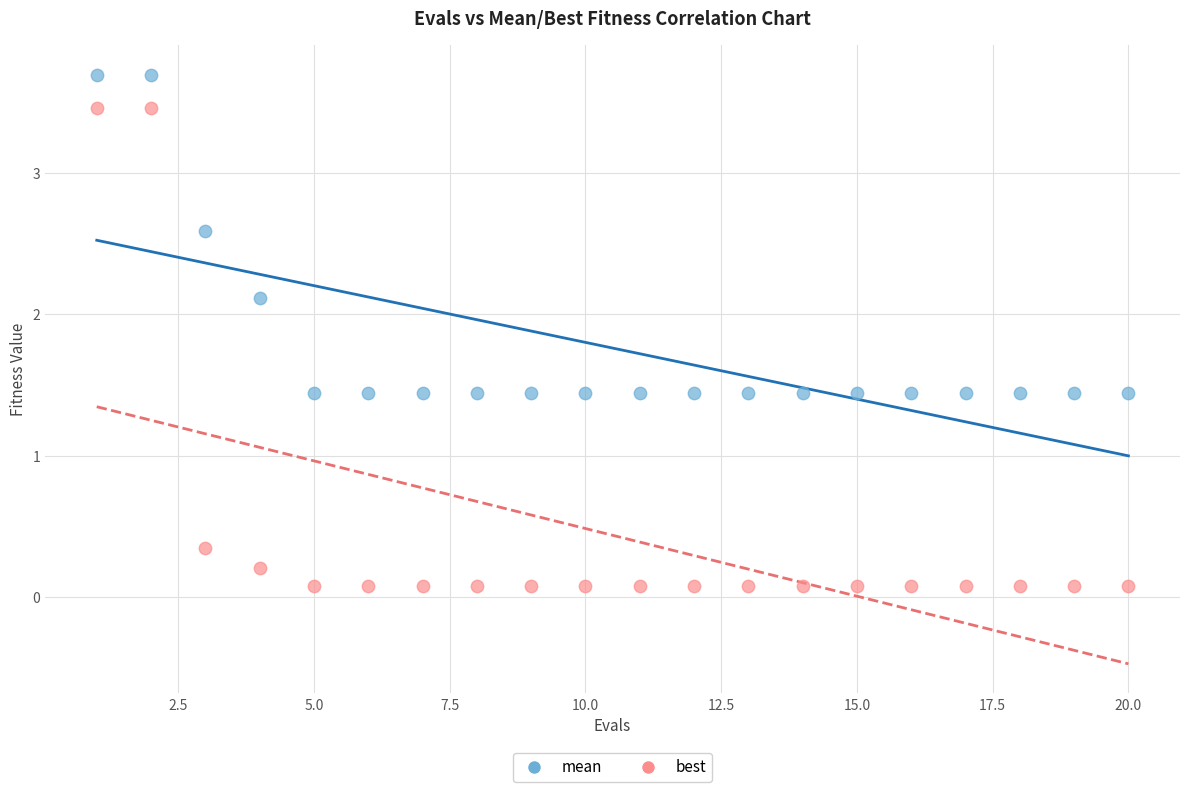

What are all the series names shown in the legend?

mean, best